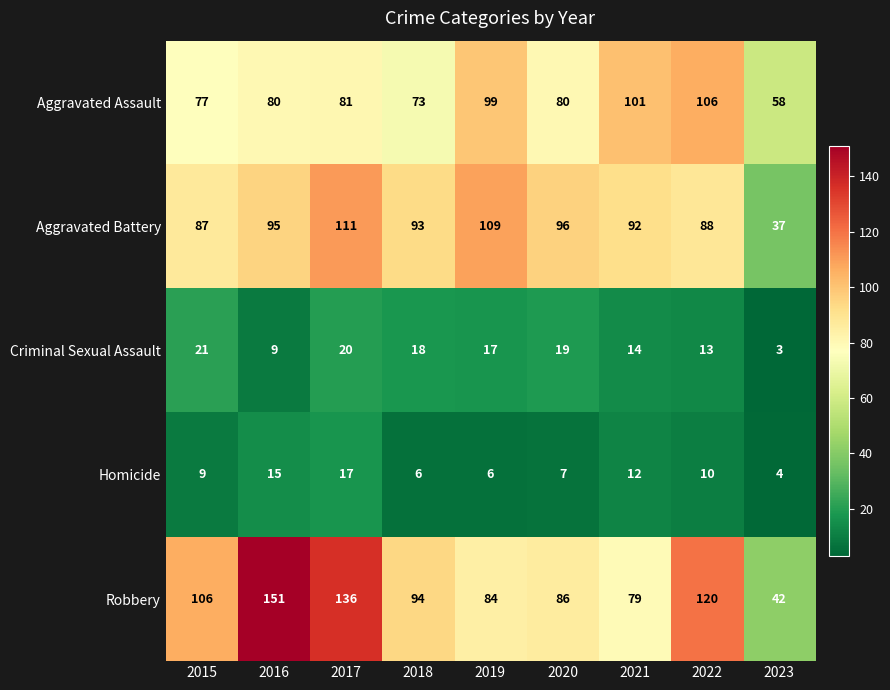

What is the greatest value displayed?

151